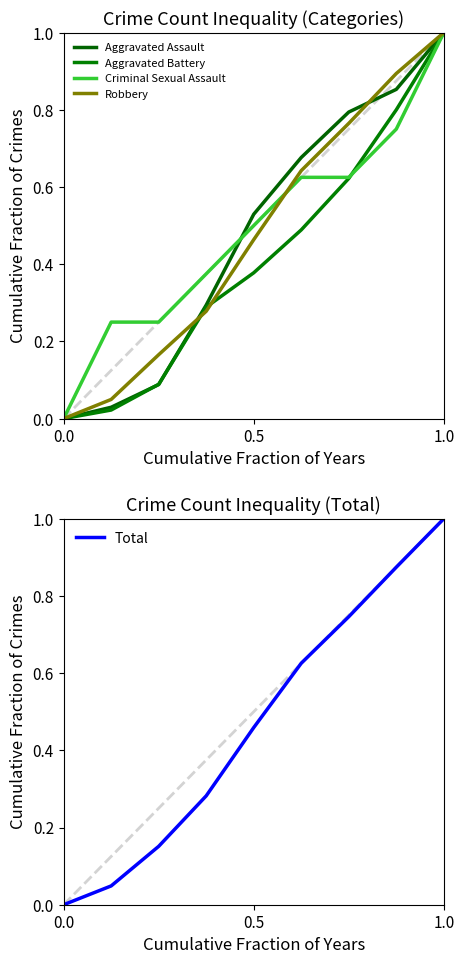

How many values in the Criminal Sexual Assault series exceed 0?

8